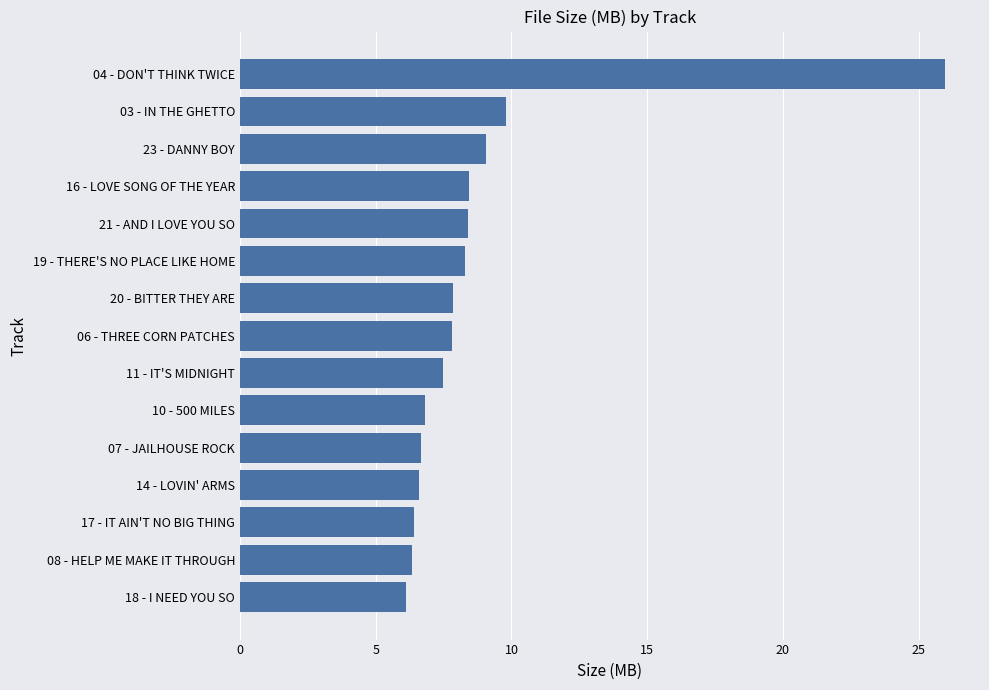

What is the label of the 13th bar from the bottom?

23 - DANNY BOY